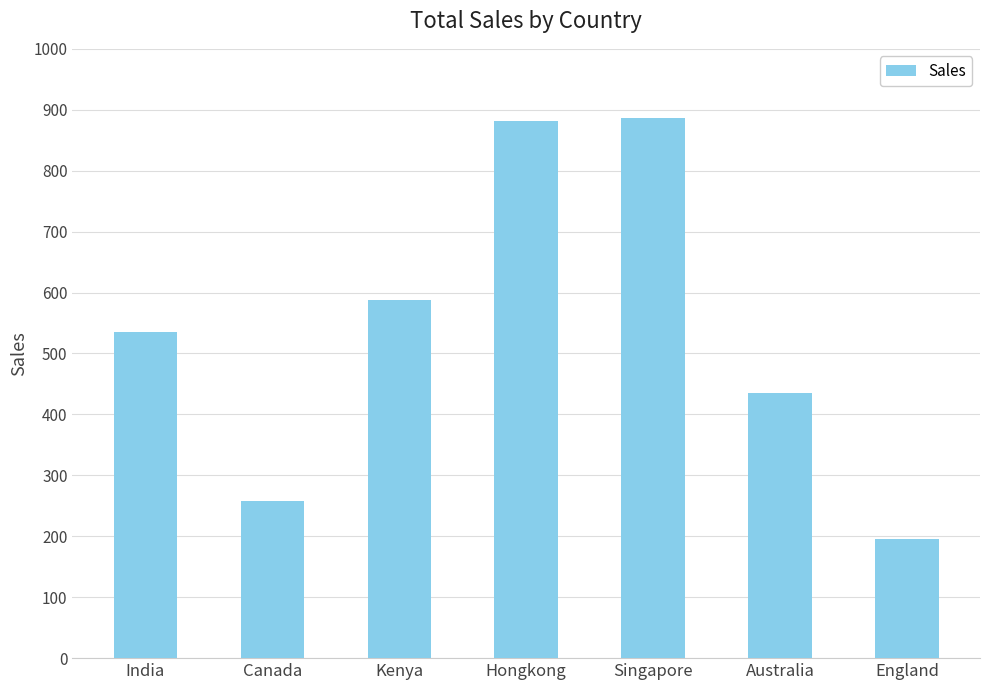

Which category has the lowest value across all series?

England